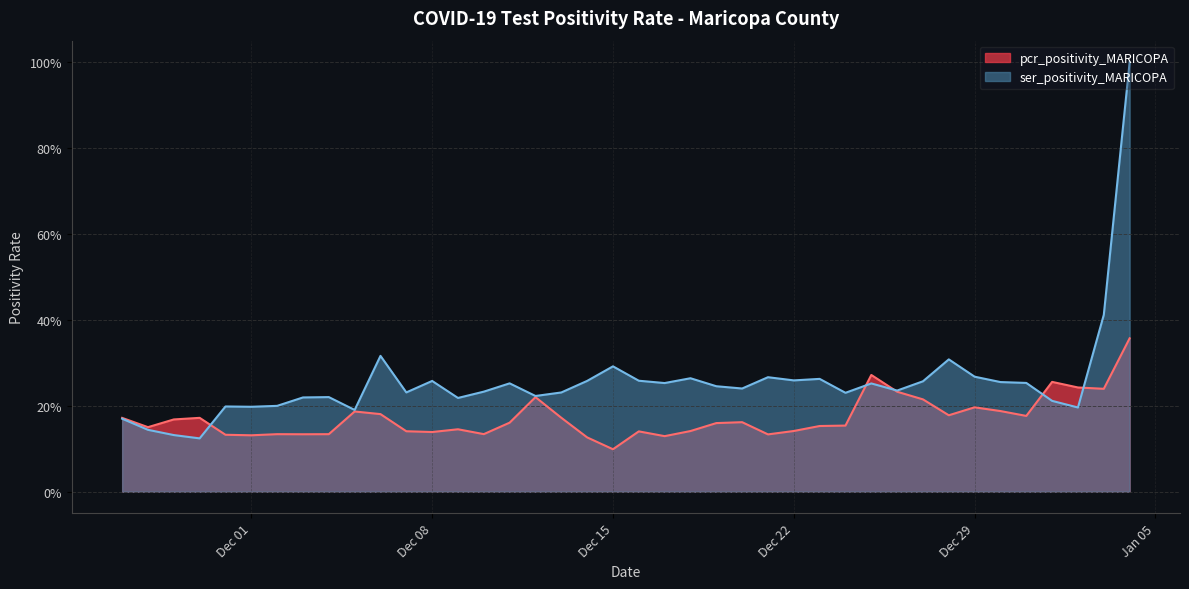

Does the chart display data point markers on the line(s)?

No